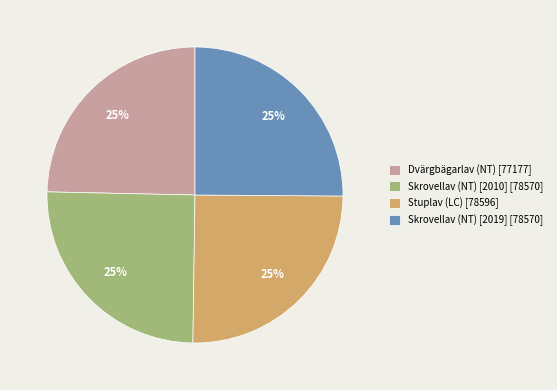

To the nearest percent, what is the combined percentage of Skrovellav (NT) [2019] and Stuplav (LC)?

50%